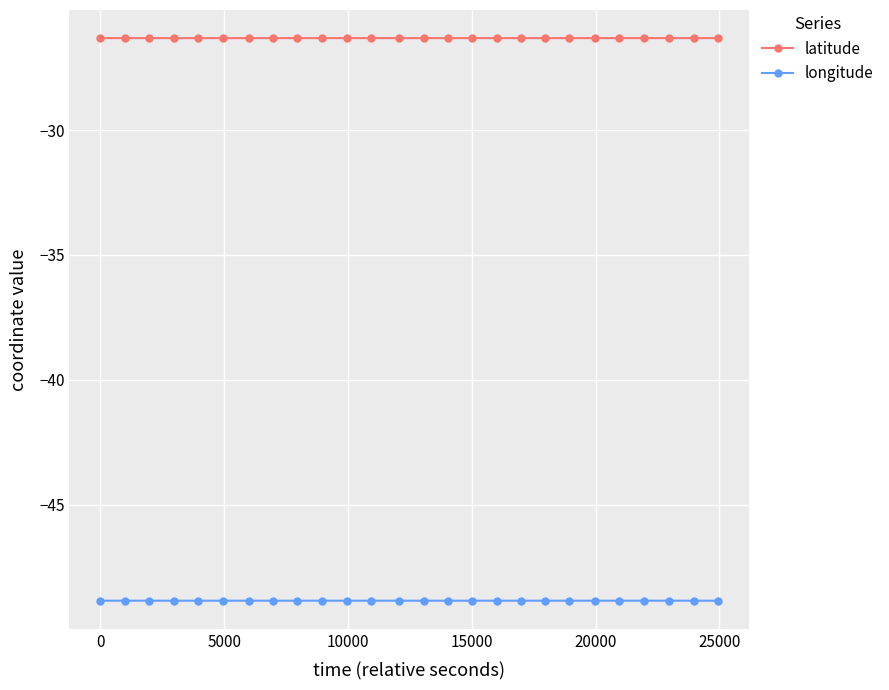

What is the maximum value shown in the chart?

-26.3